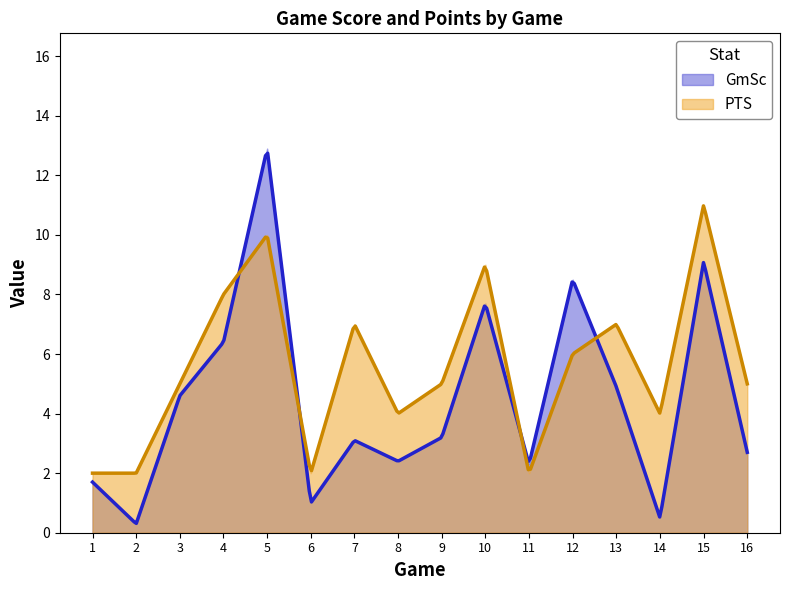

How many data points does each series have?

16